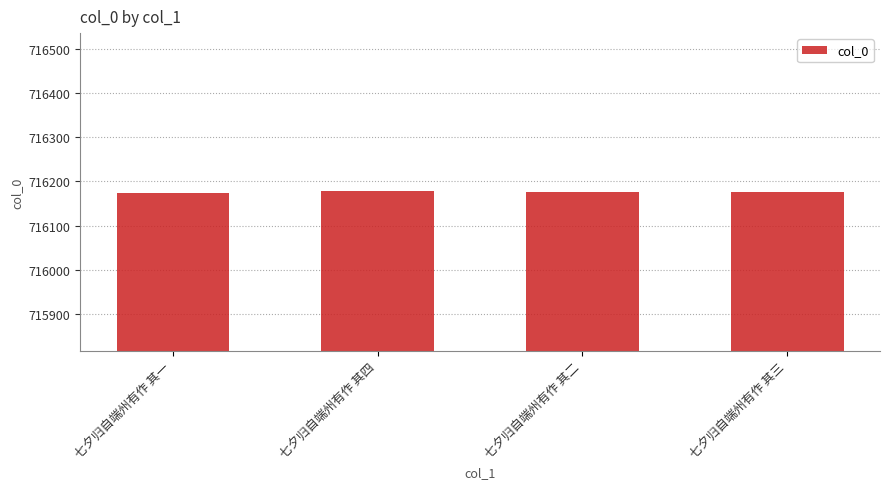

Is it true that the value at 七夕归自端州有作 其二 is 716175?

True